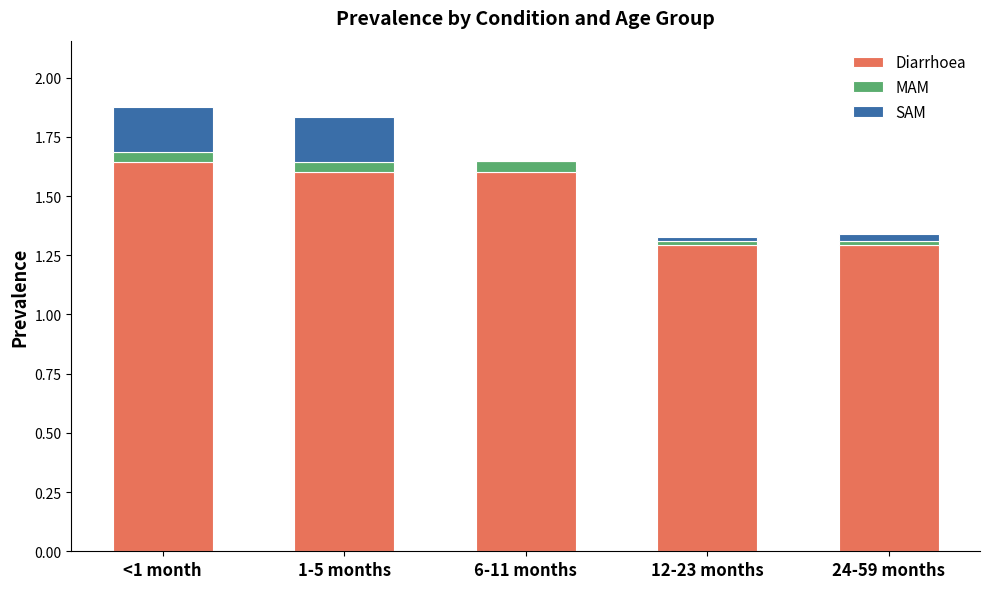

Does the chart contain stacked bars?

Yes